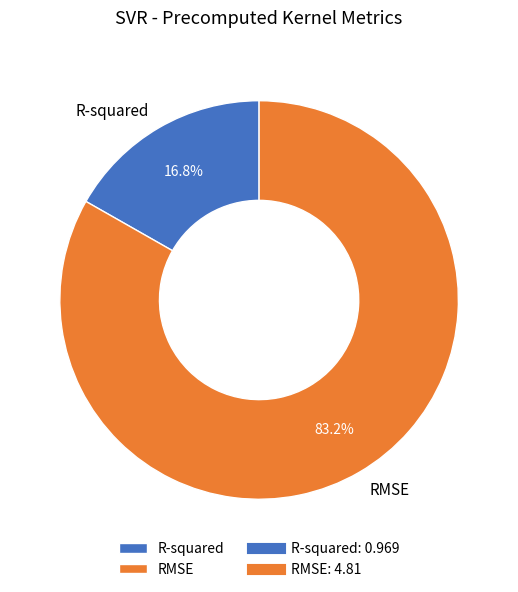

Which has a higher value, RMSE or R-squared?

RMSE